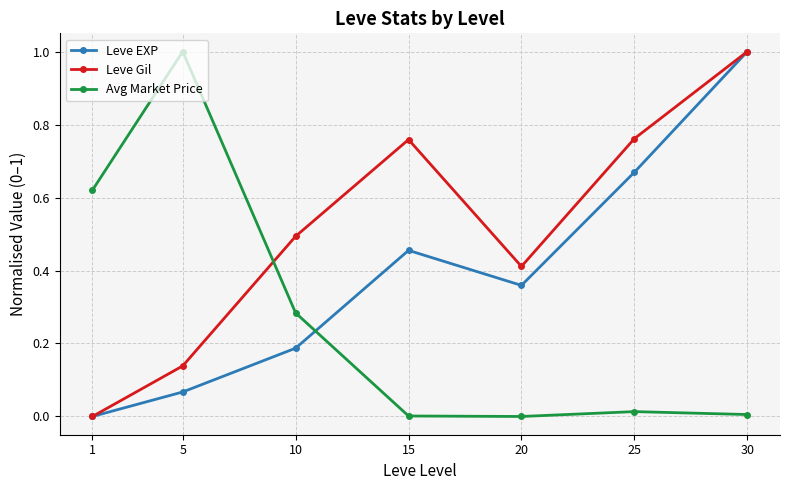

What is the sum of the Leve EXP values at 25 and 30?

1.7